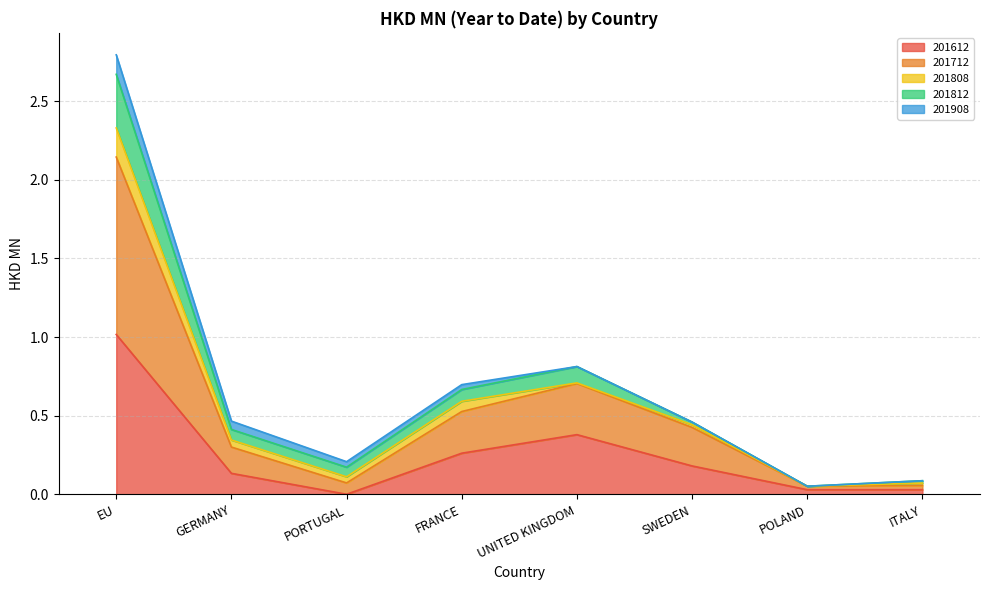

The value of 201812 at FRANCE is 0.7. True or false?

True